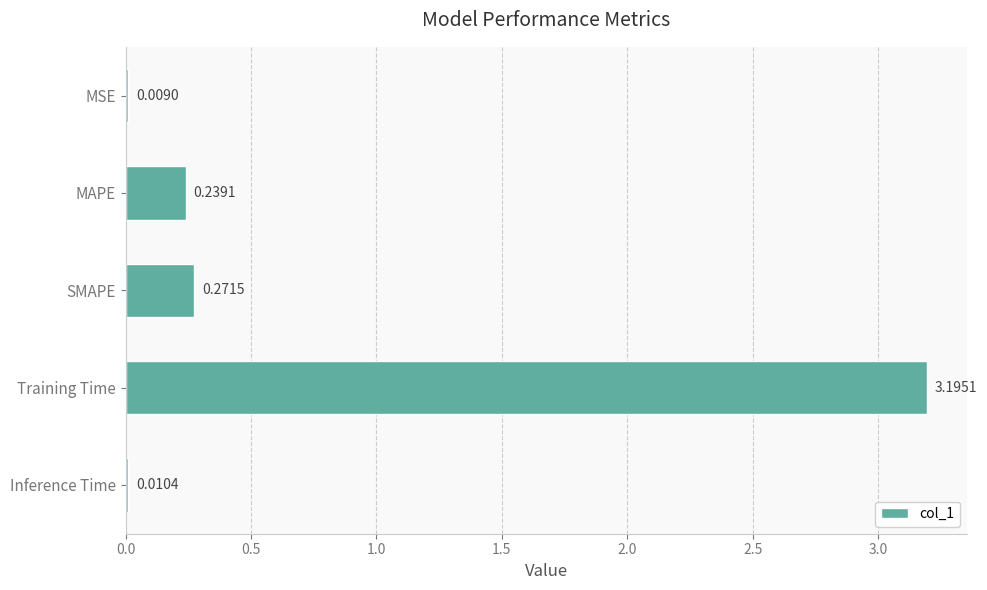

Between MAPE and Training Time, which is larger?

Training Time